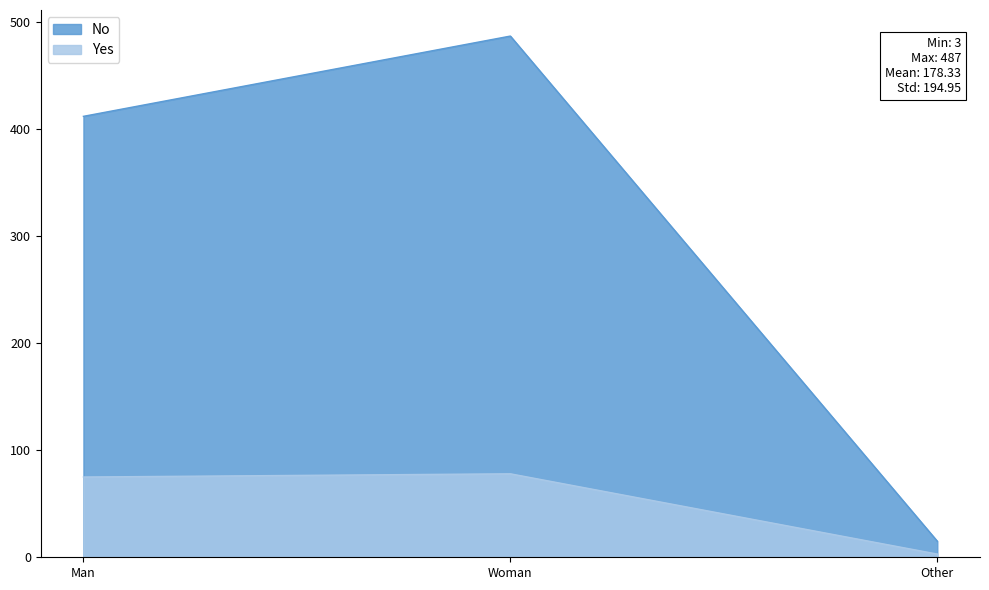

What is the smallest value displayed?

3